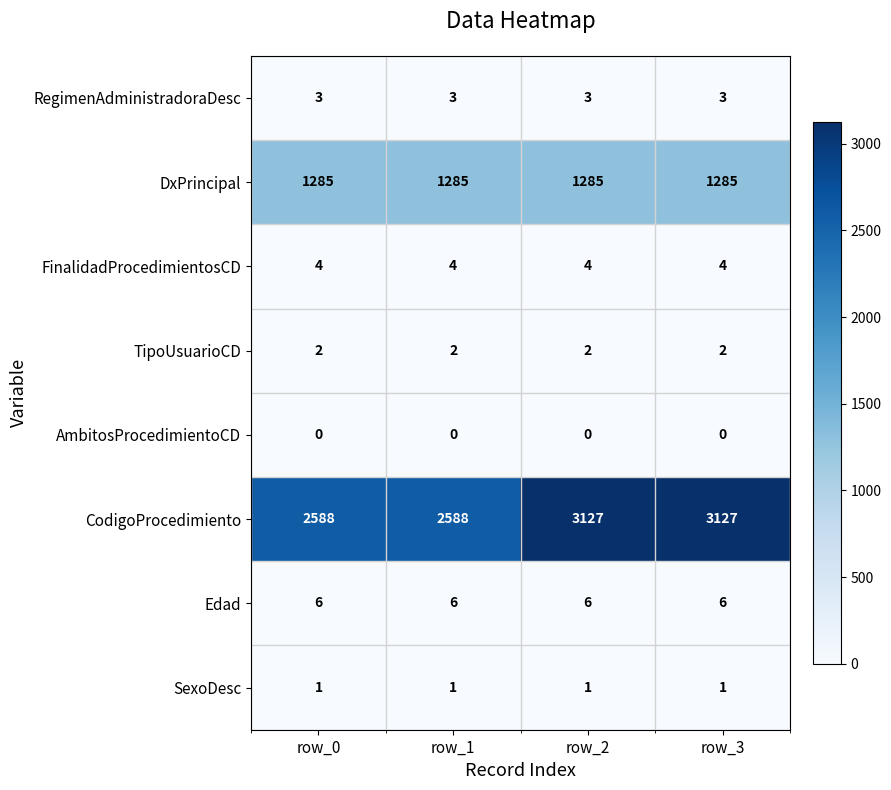

Which series has the largest total across all categories?

CodigoProcedimiento